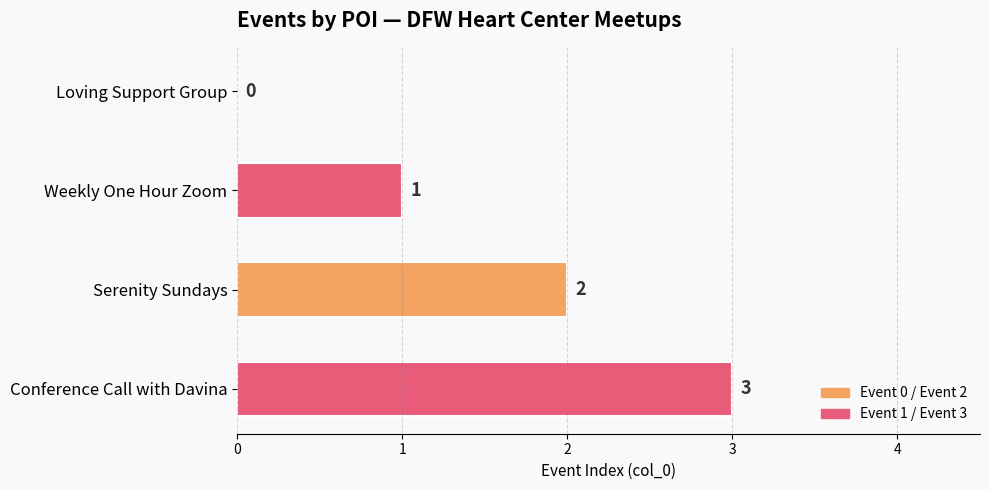

Where is the data nearest to the value 1?

Weekly One Hour Zoom